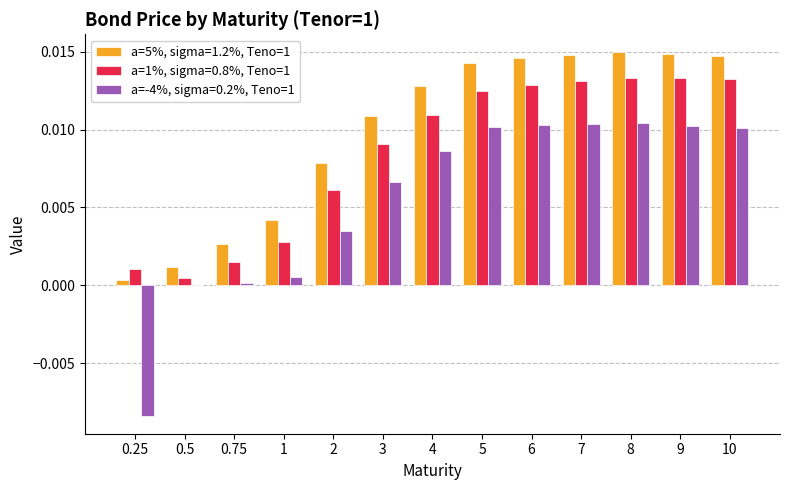

Which series changed the most between 1 and 10?

a=5%, sigma=1.2%, Teno=1